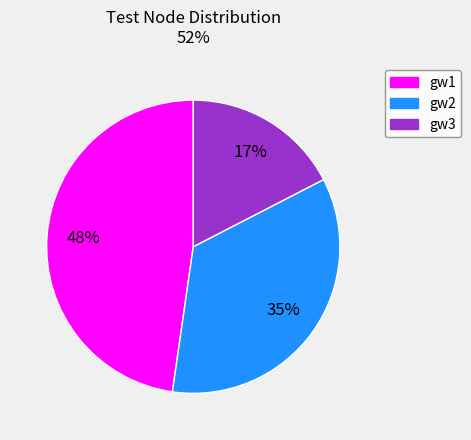

The gw2 slice represents 40% of the pie. True or false?

False